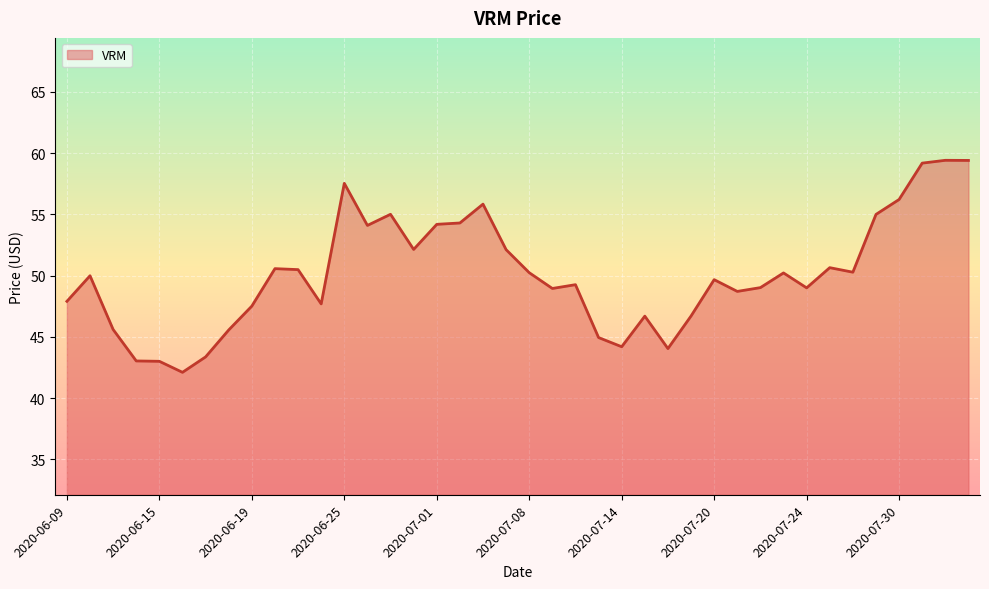

What is the greatest value displayed?

59.4